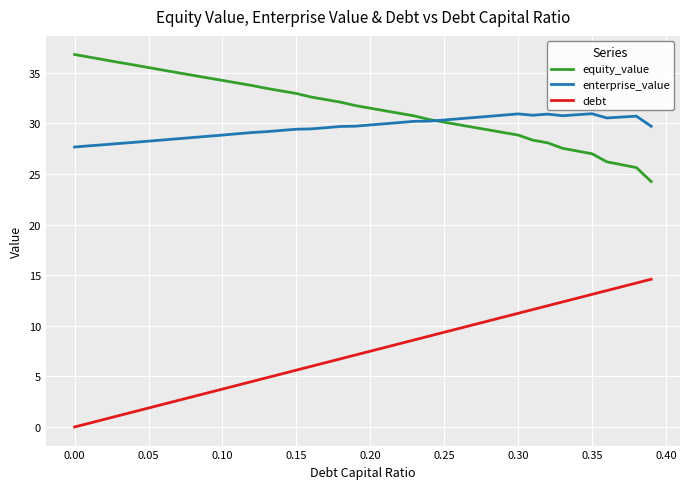

What is the maximum value for equity_value?

36.8